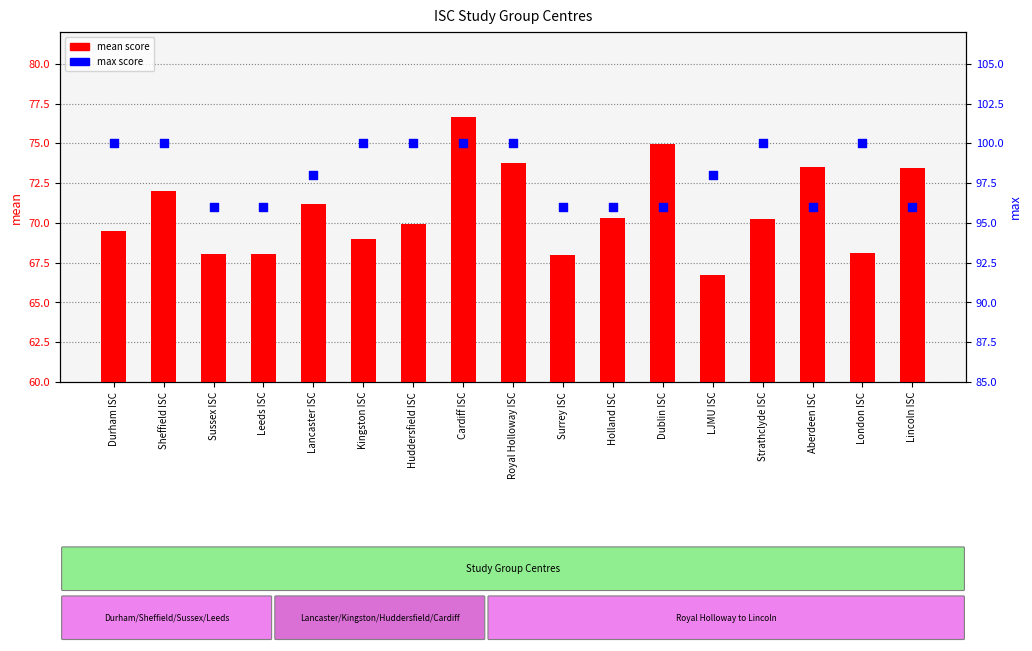

Which series has the largest total across all categories?

max score